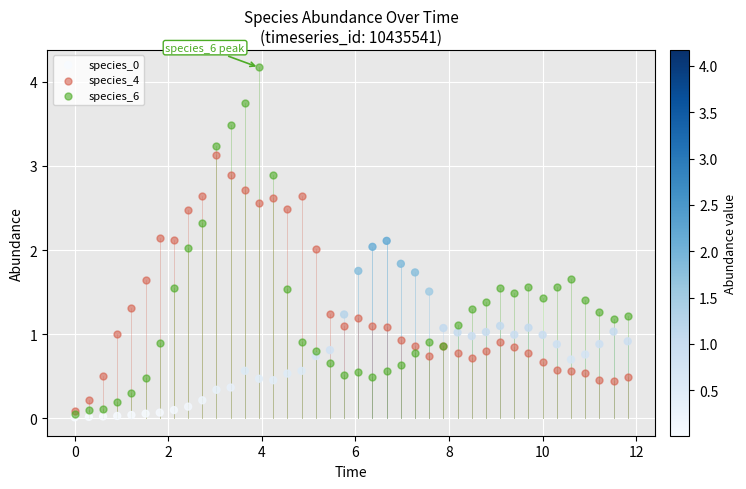

Which series contains the highest Y value?

species_6